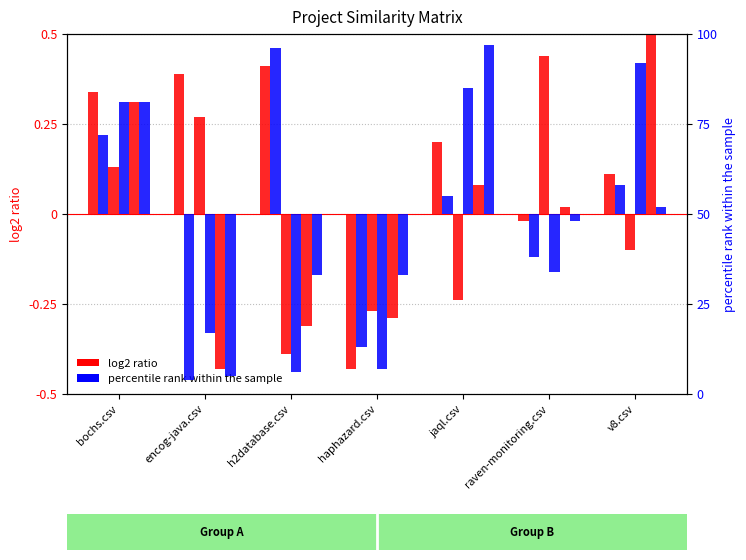

Which has a higher value, v8.csv or encog-java.csv?

encog-java.csv